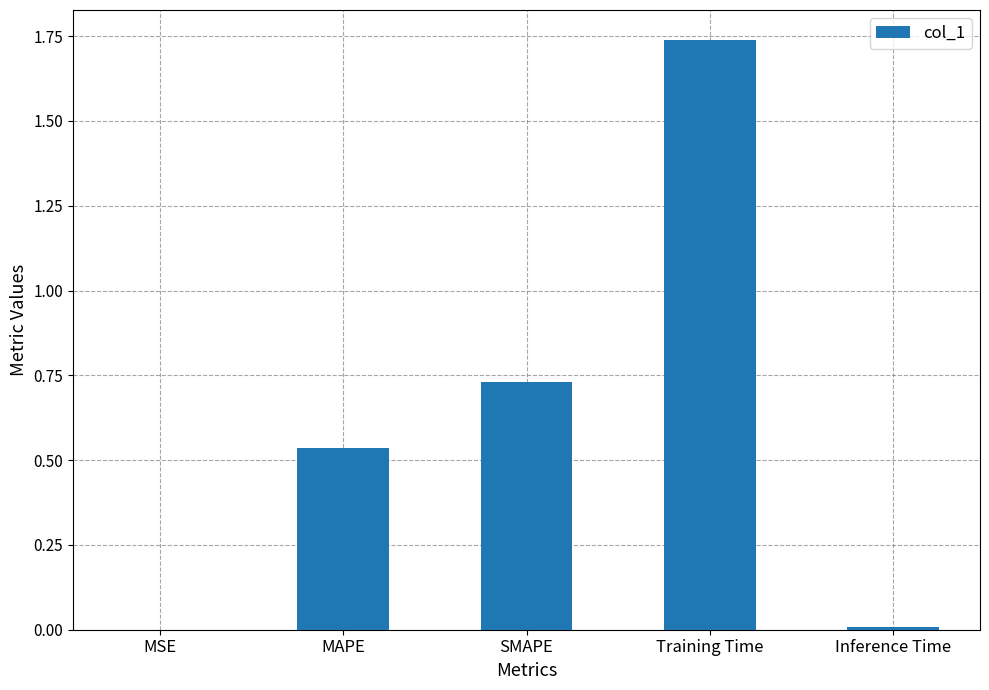

Are the bars grouped side by side (vs. stacked)?

No